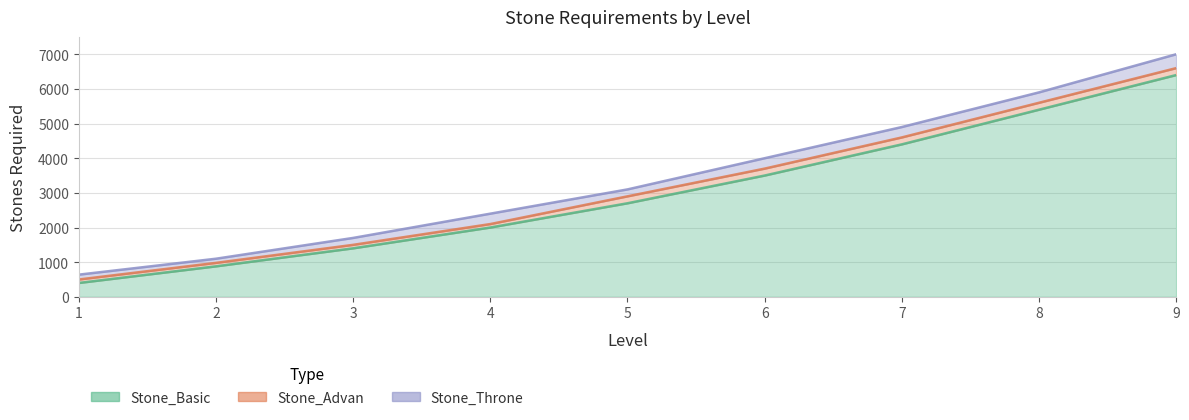

What is the difference between the Stone_Basic values at 5 and 3?

1300